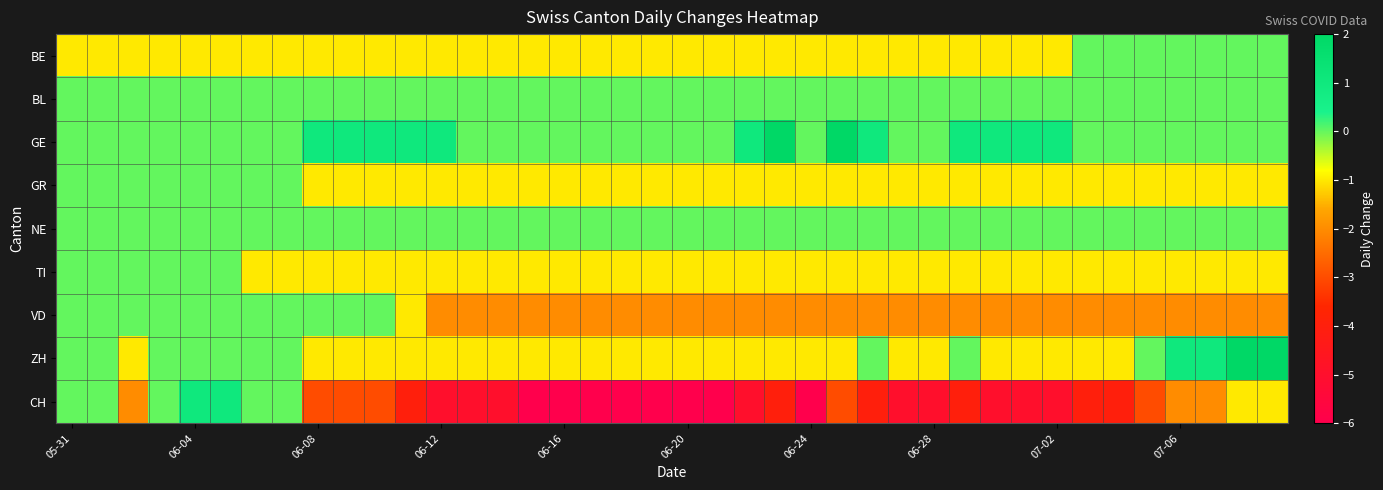

Which series has the largest total across all categories?

GE